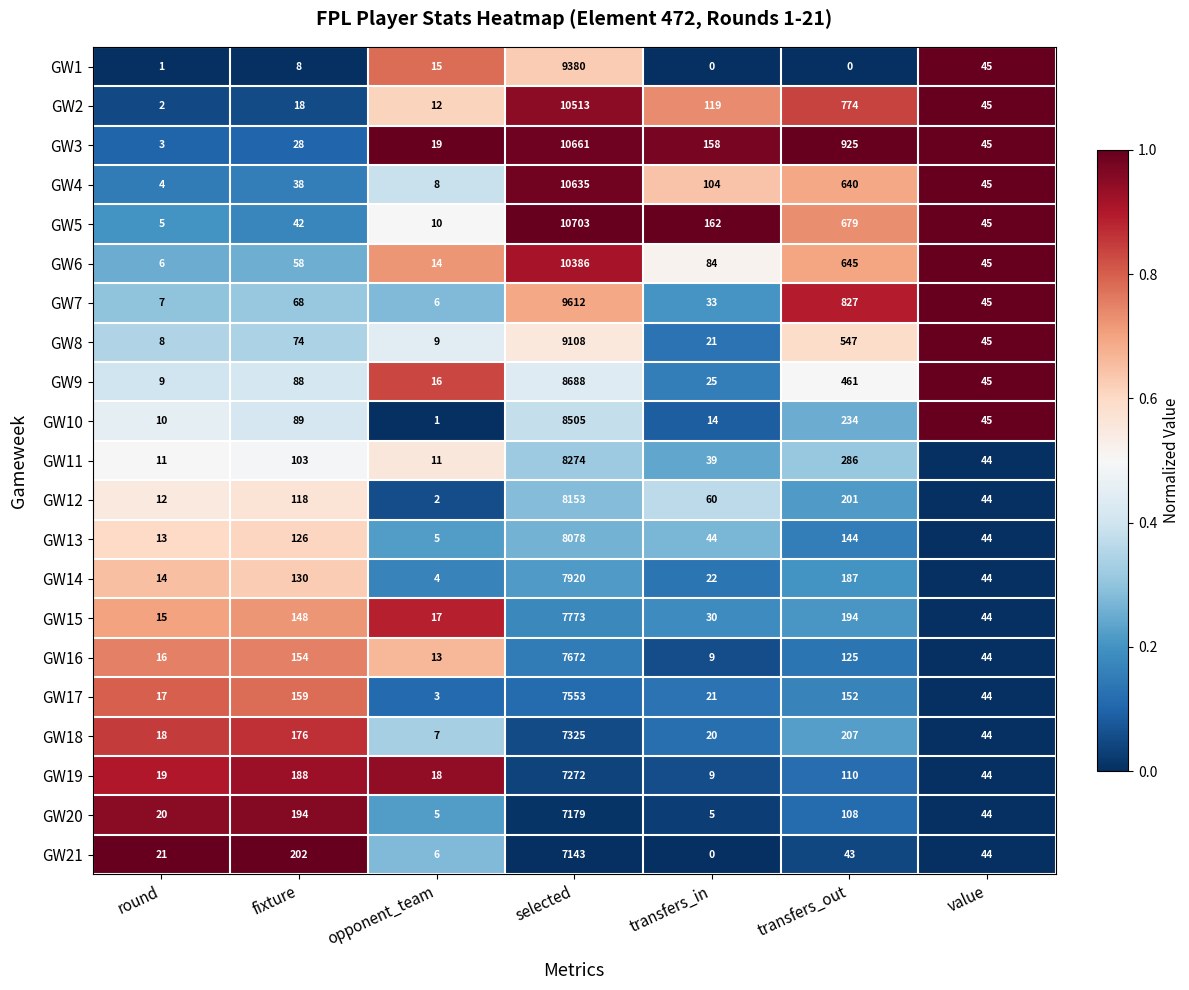

What is the total value across all series at value?

934